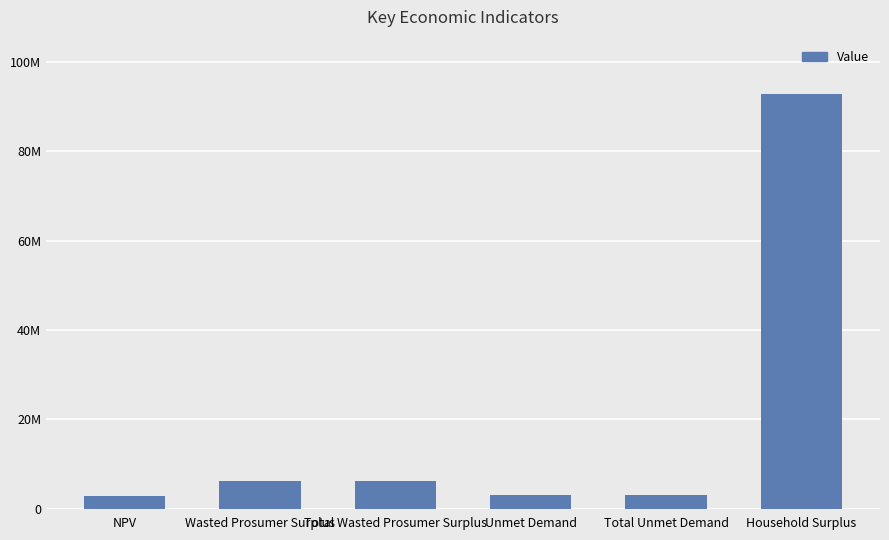

Does the chart contain any negative values?

No